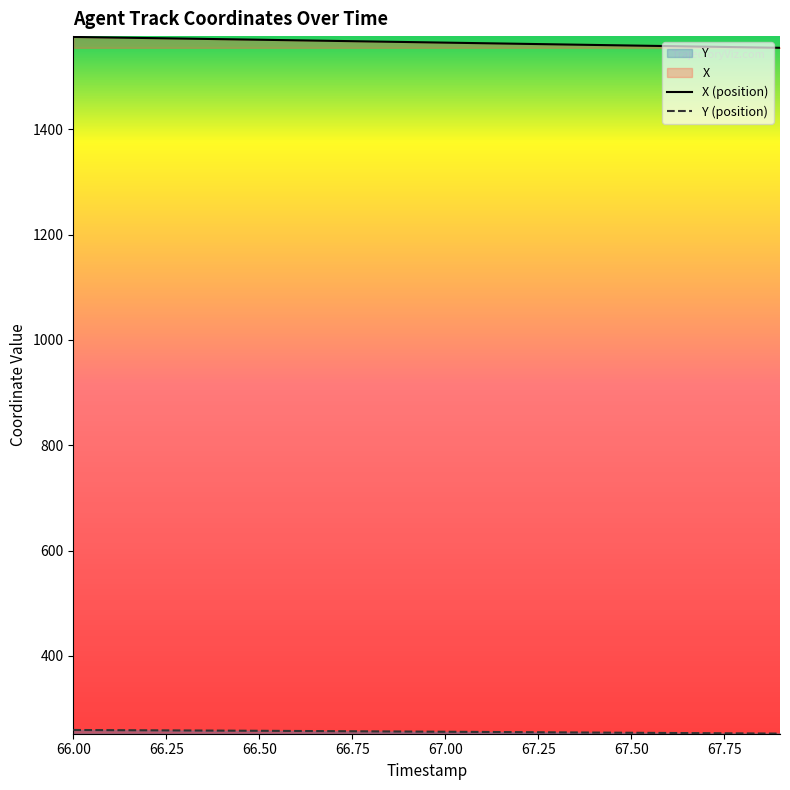

True or false: Y and X intersect in this chart.

False